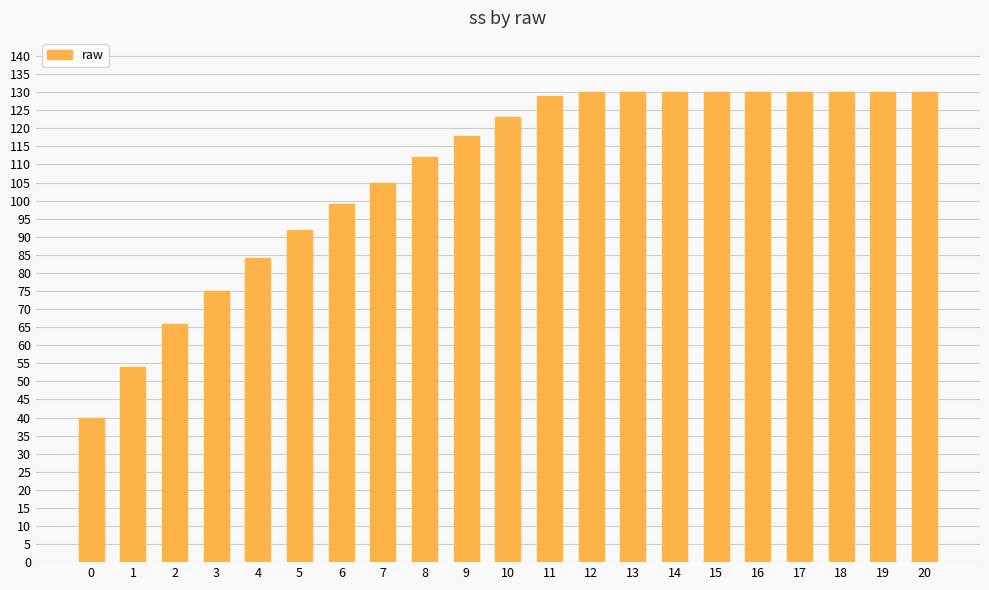

Approximately how many times larger is the value at 20 compared to 8?

1.2